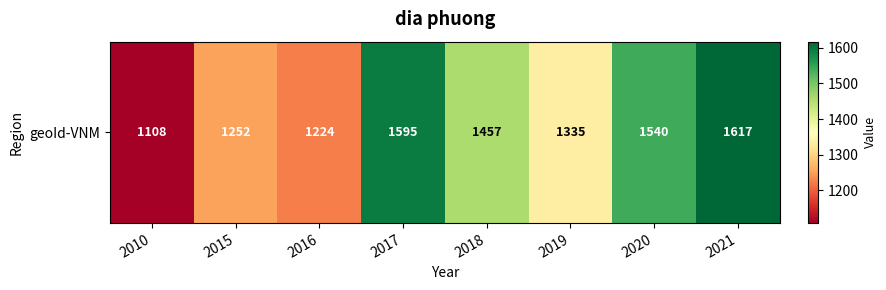

What is the difference between the second highest and second lowest values?

371